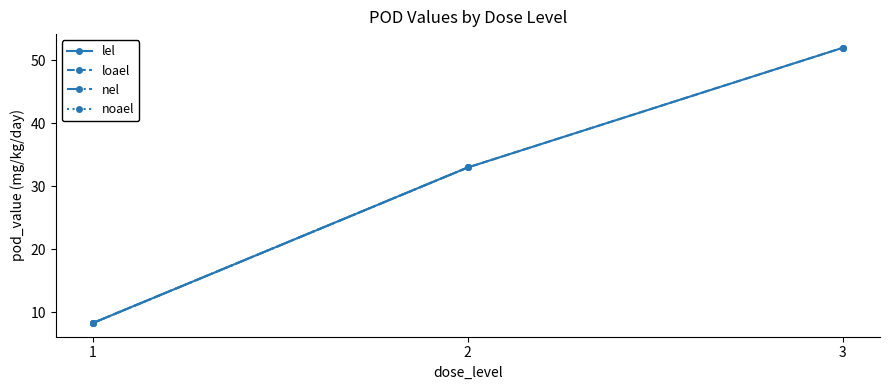

How many distinct data groups are displayed?

4